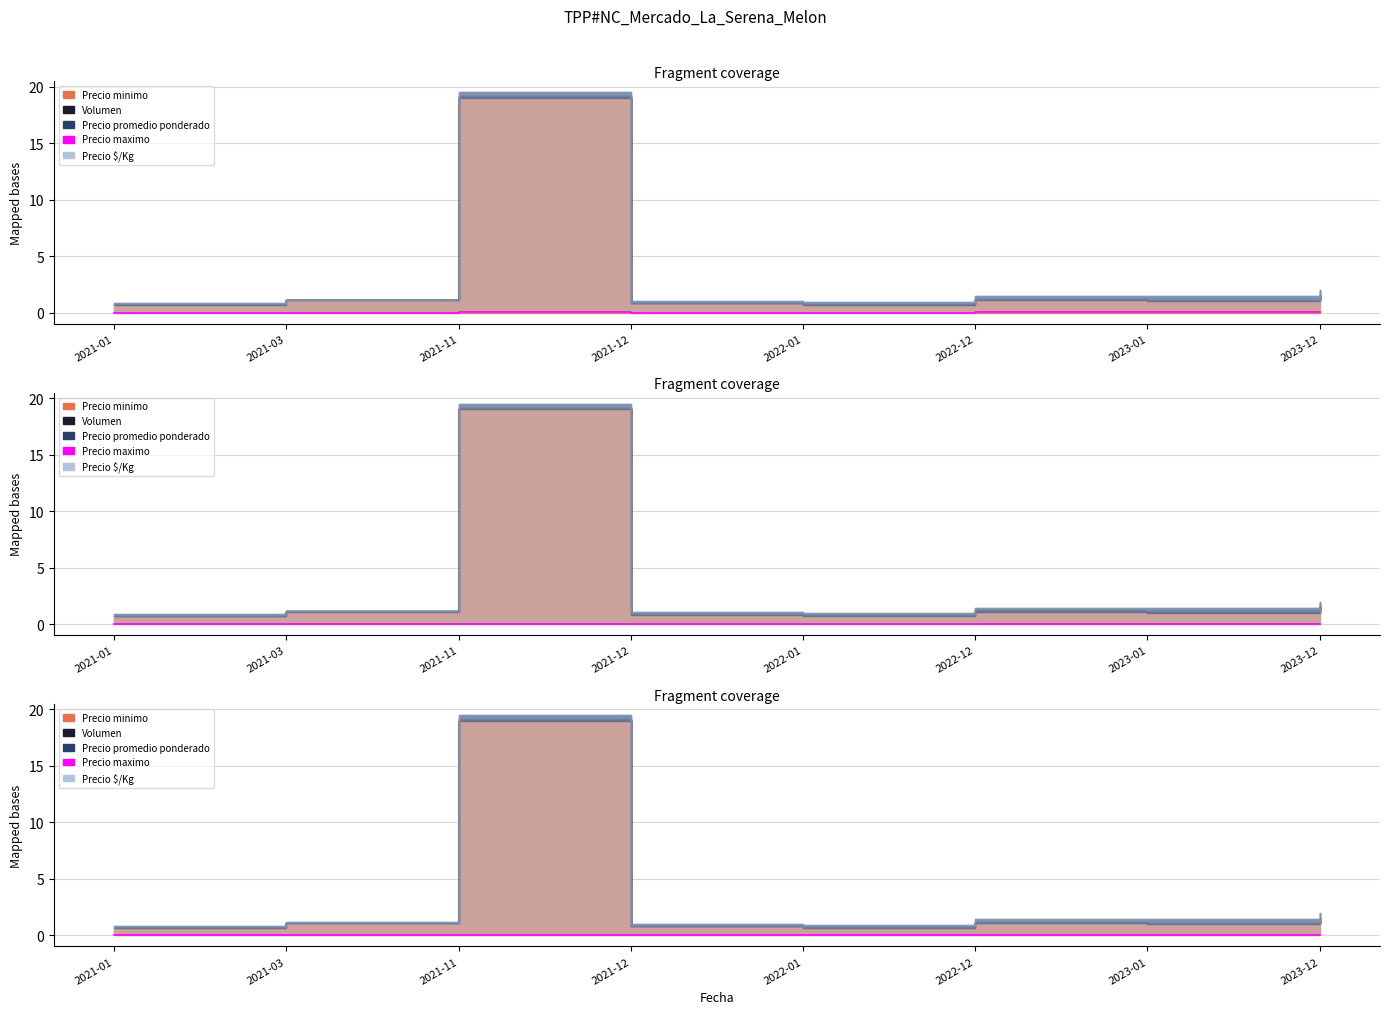

Which label corresponds to the largest value in the chart?

2021-11